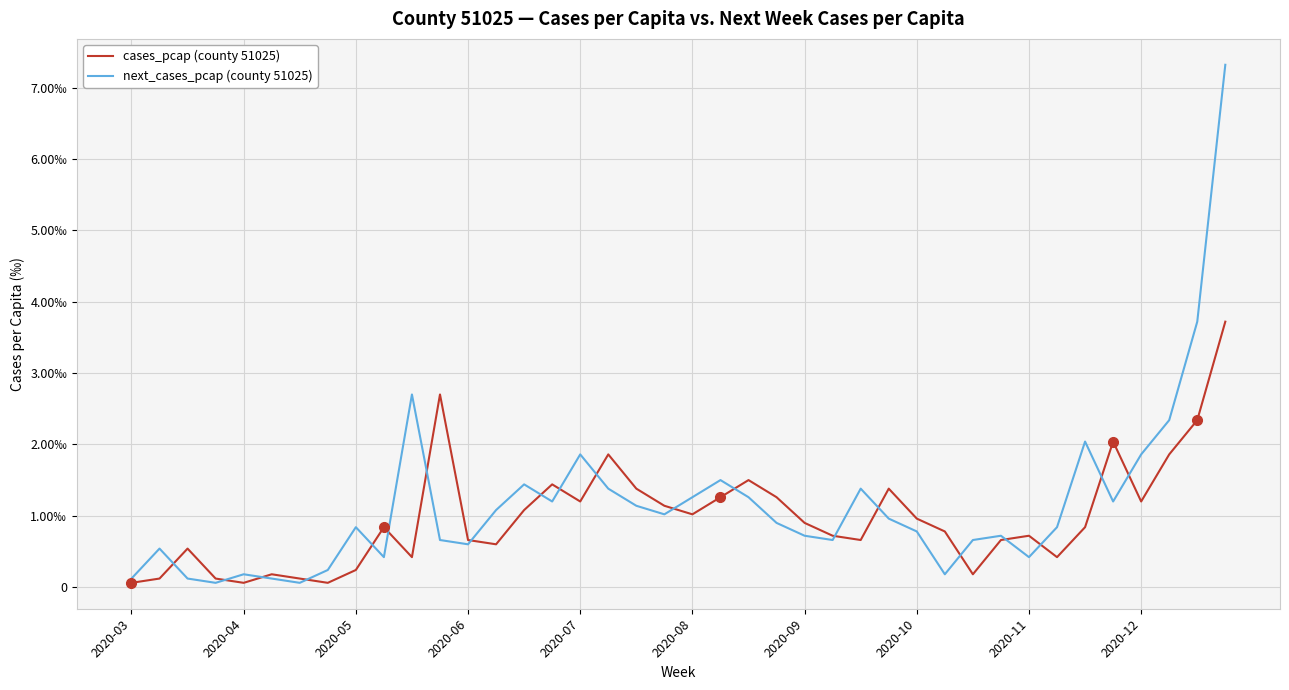

Rank the series by their average value, from highest to lowest.

next_cases_pcap (county 51025), cases_pcap (county 51025)